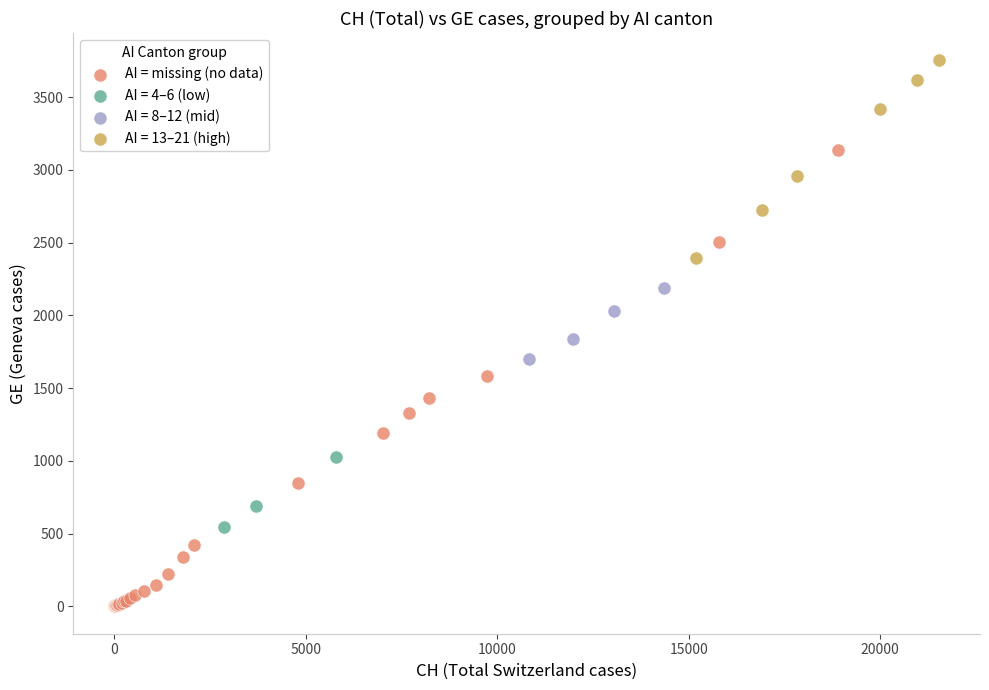

Which series has the largest Y range (max minus min)?

AI = missing (no data)